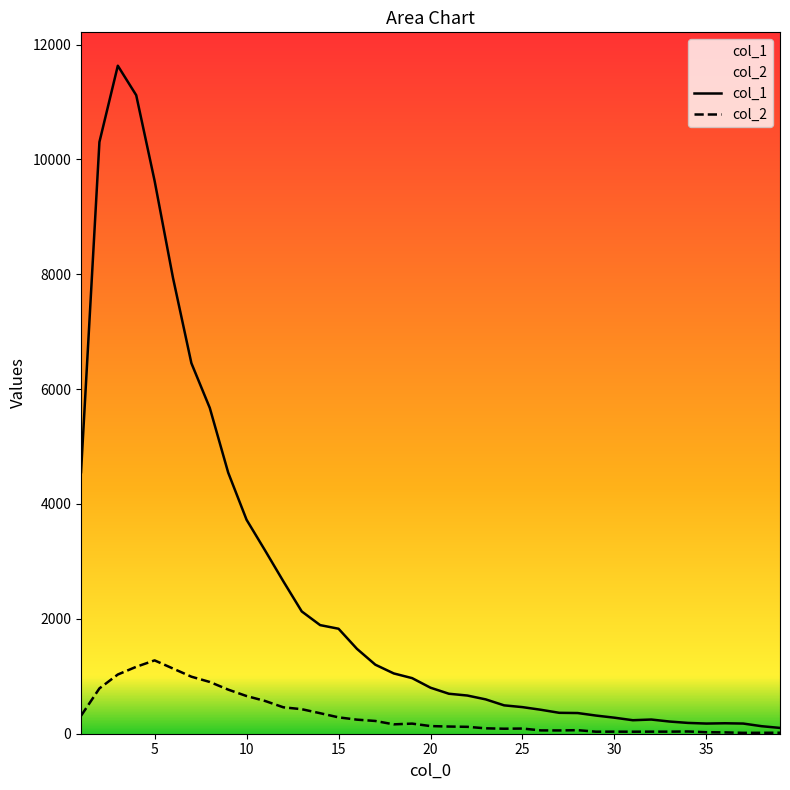

What is the spread (max minus min) of values at 8?

4772